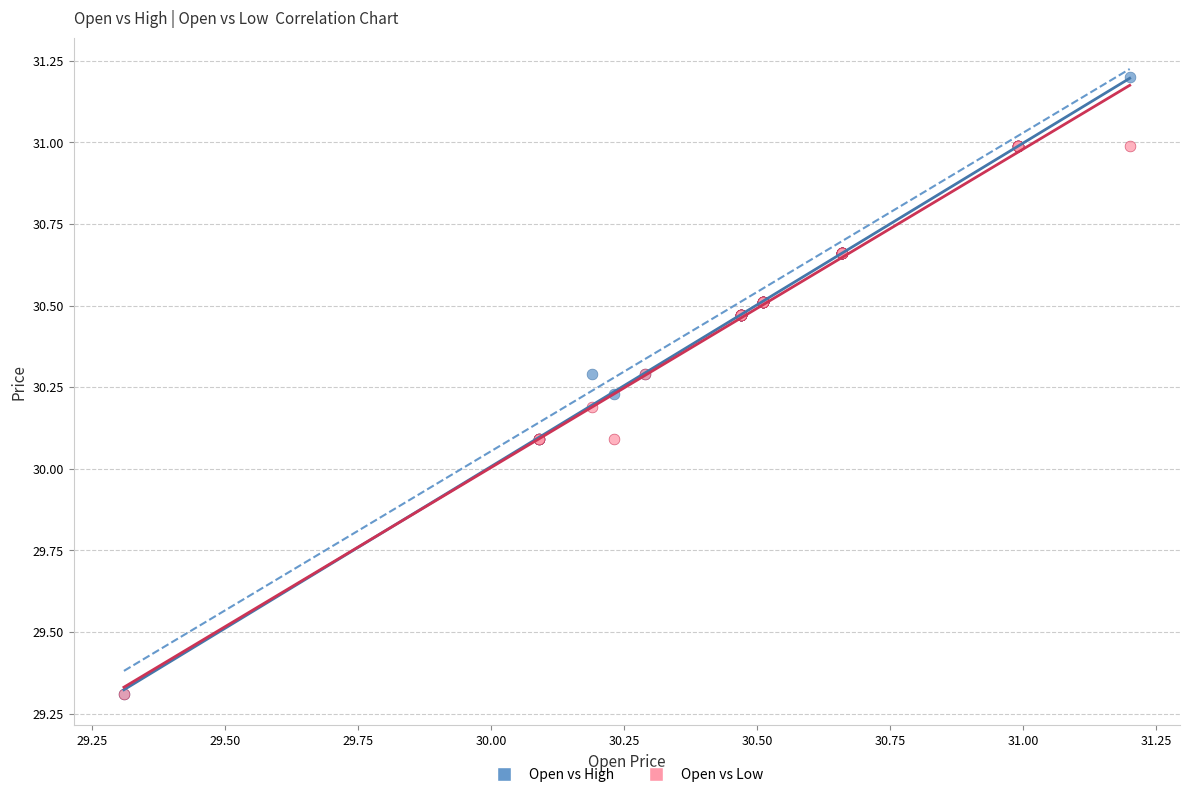

Which series contains the highest Y value?

Open vs High